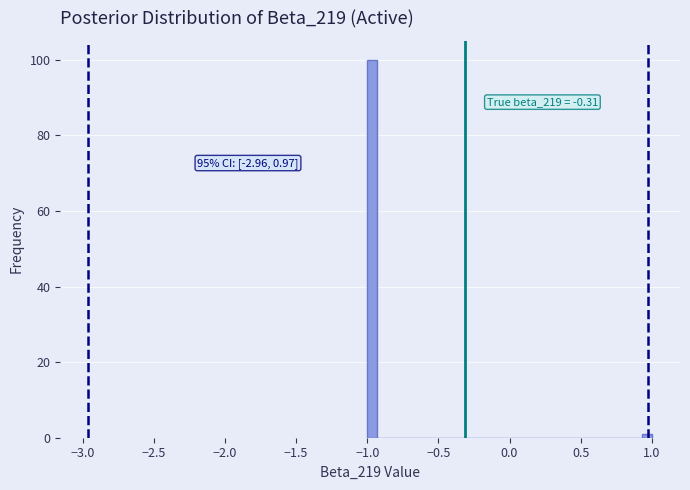

Read against the x-axis, roughly where is the centre of the tallest bar?

-0.95